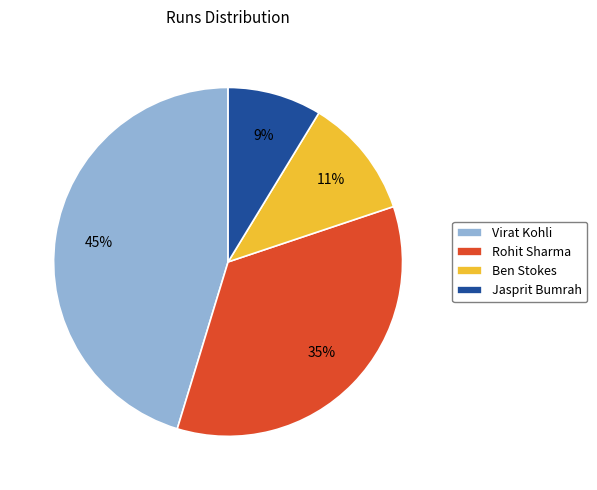

How many segments does this pie chart have?

4